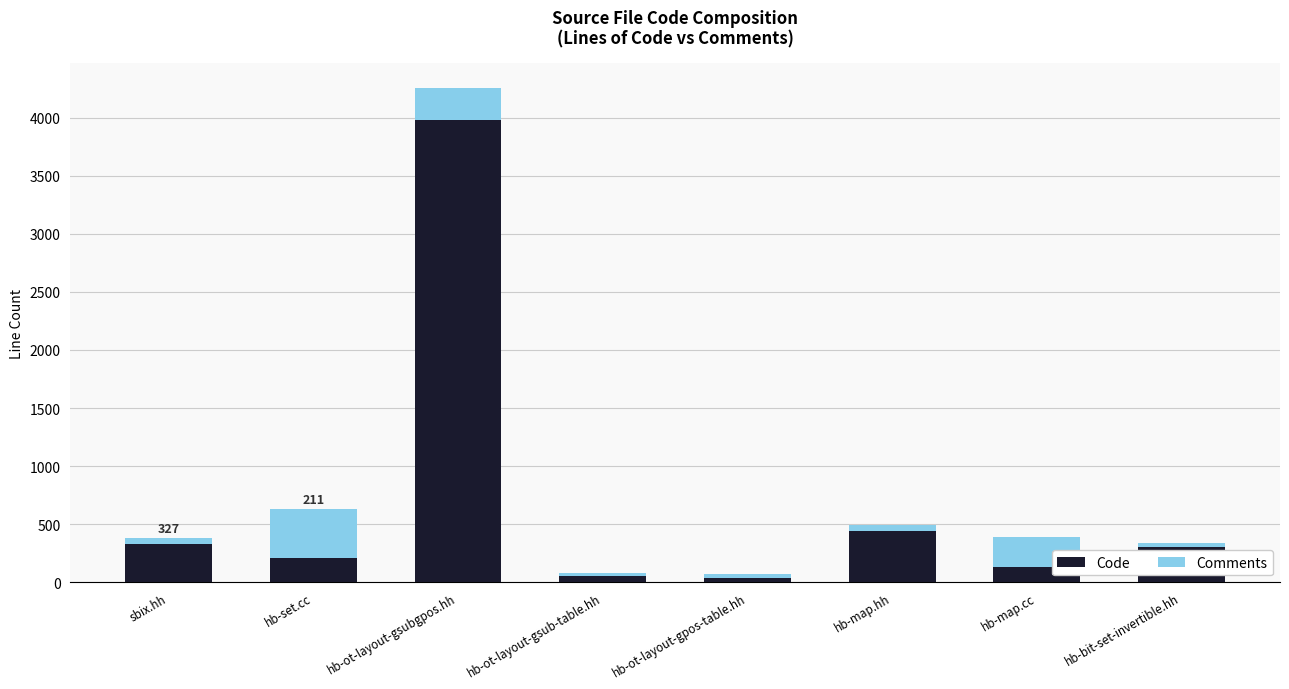

What is the difference between the maximum and minimum values in the Code series?

3937